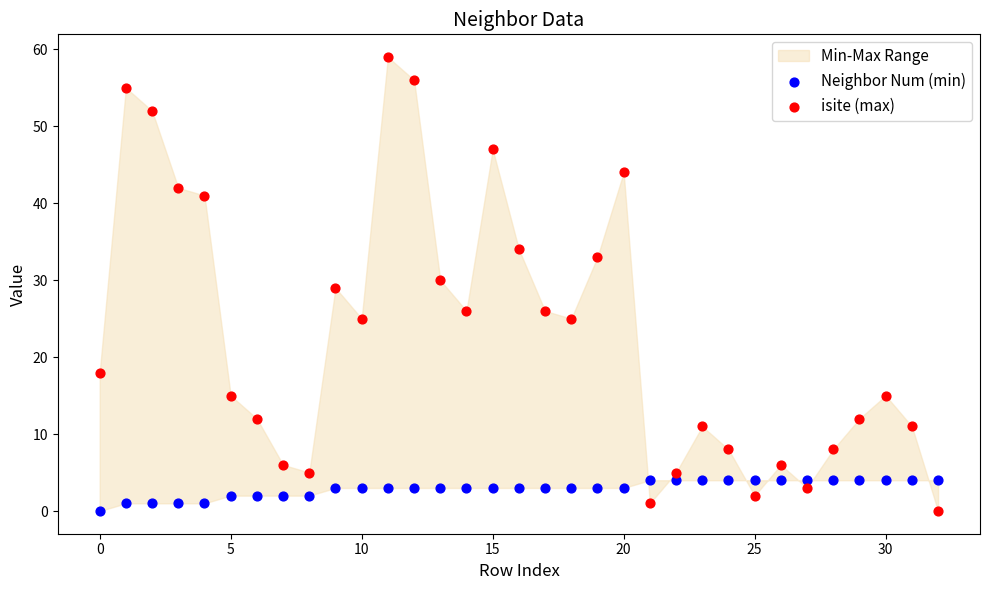

Which series contains the highest Y value?

isite (max)